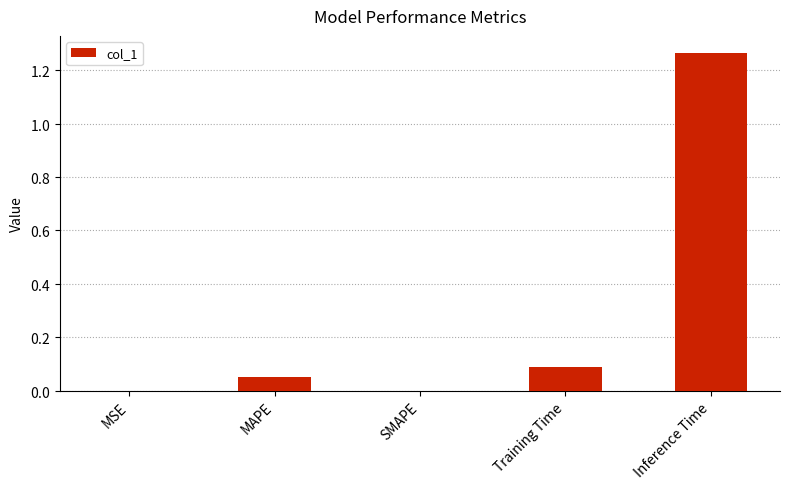

What is the difference between the values at Inference Time and Training Time?

1.2